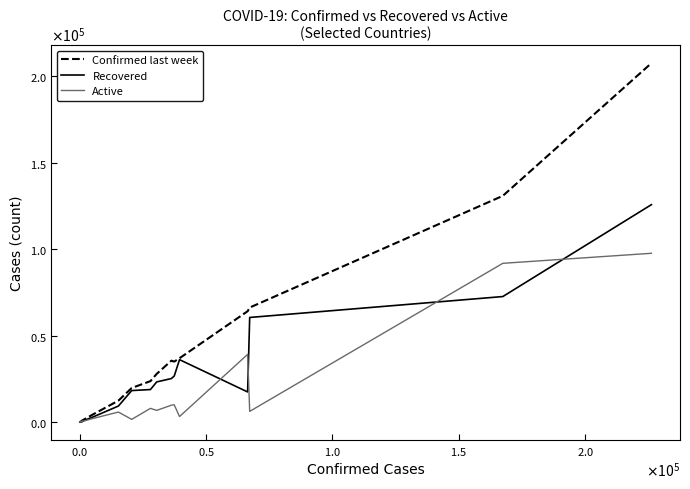

Does the chart have visible grid lines?

No